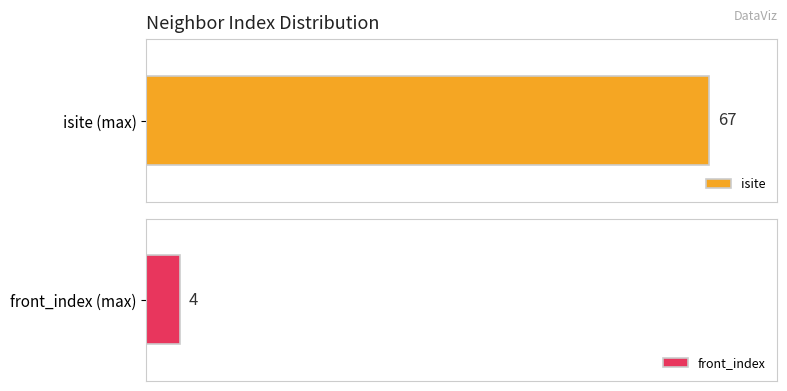

What are all the series names shown in the legend?

isite, front_index